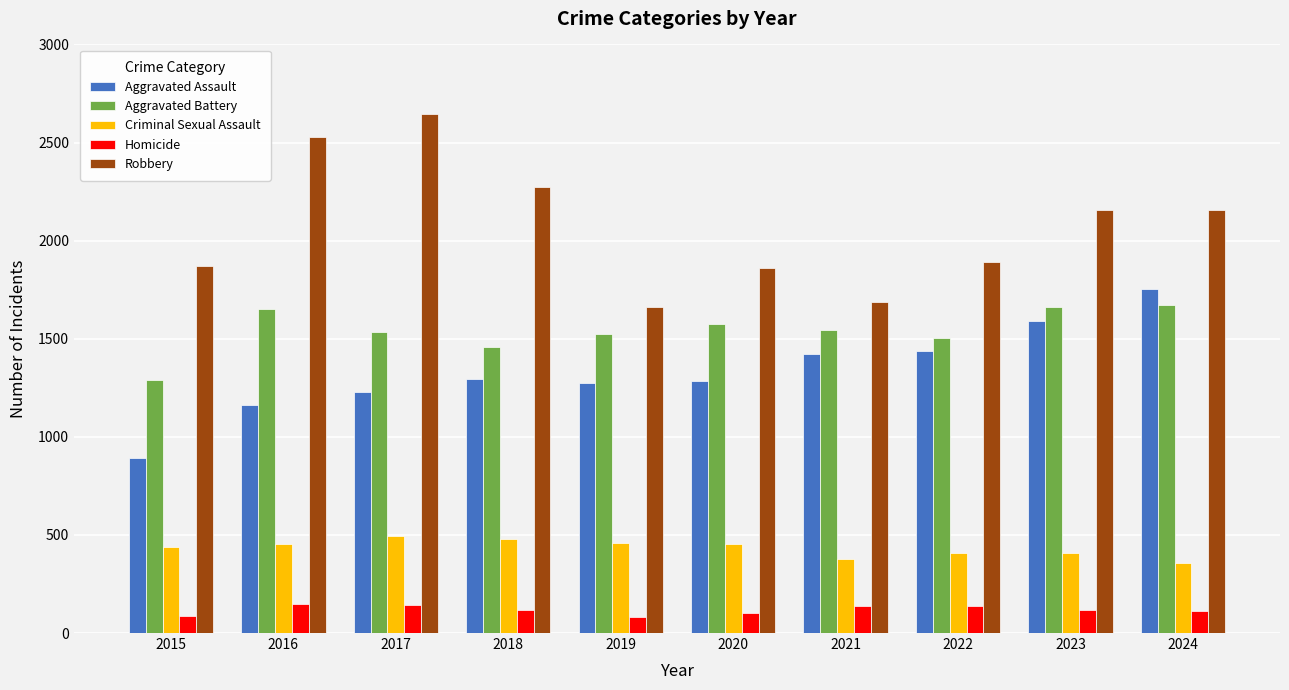

The value of Robbery at 2019 is 1664. True or false?

True